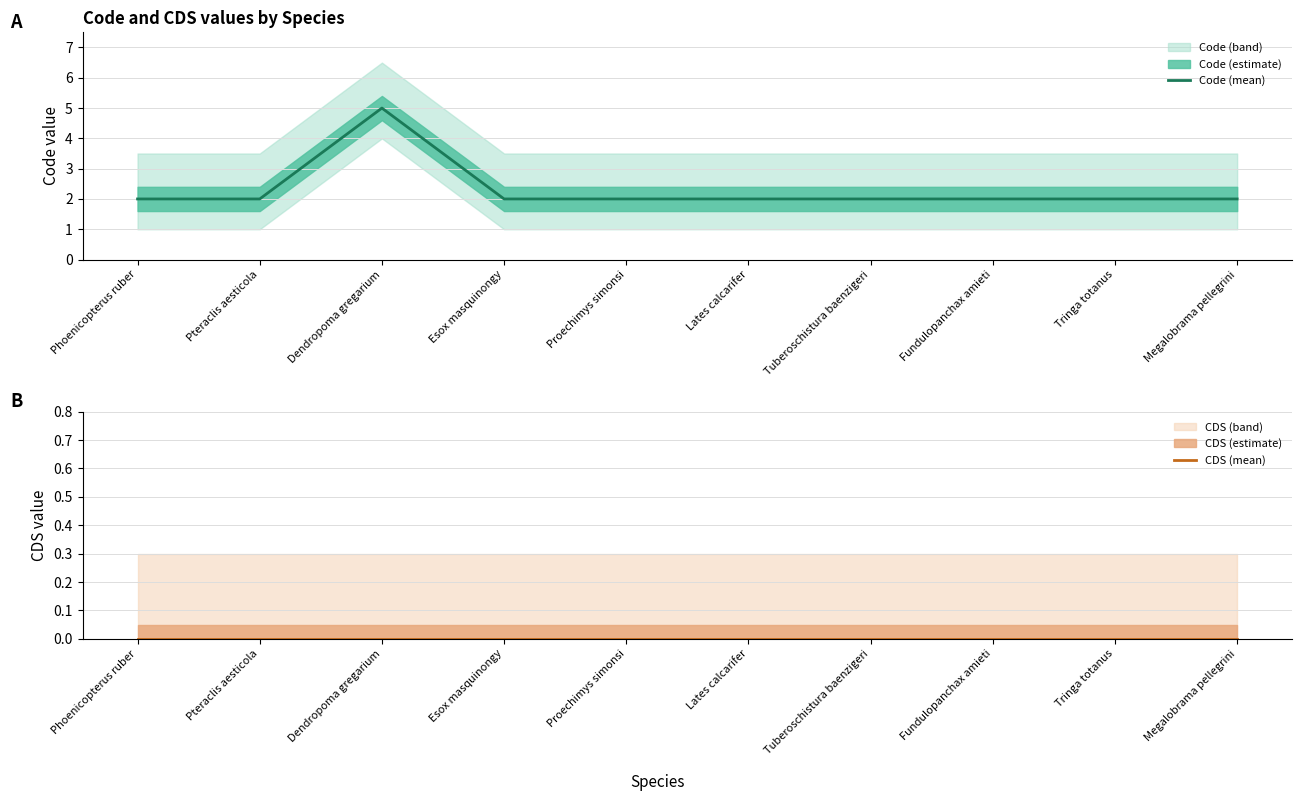

The value of Code (mean) at Lates calcarifer is 2. True or false?

True